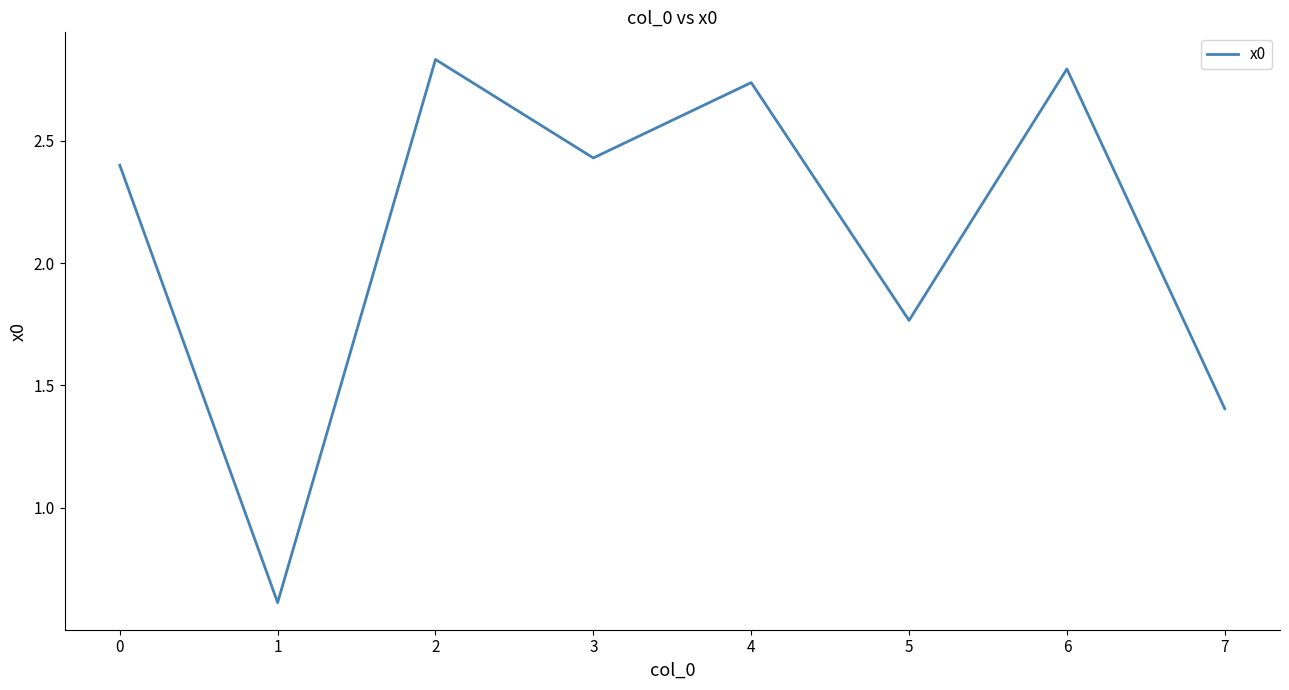

How many interior local valleys (lower than both neighbors) does the data have?

3